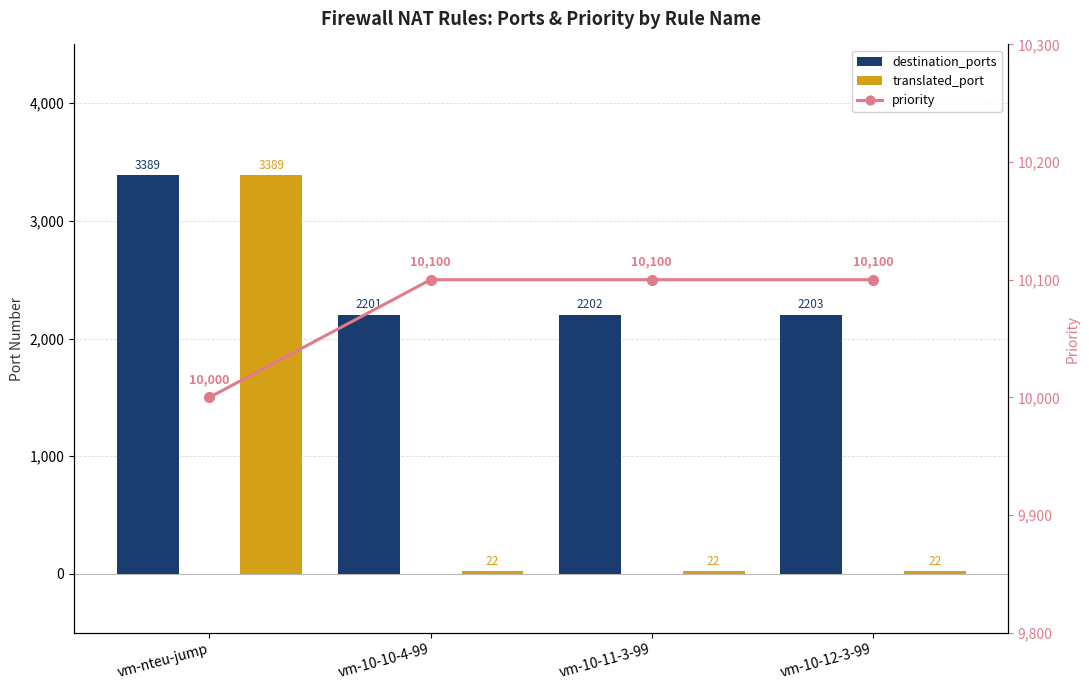

List the series in order of their overall mean, lowest first.

translated_port, destination_ports, priority